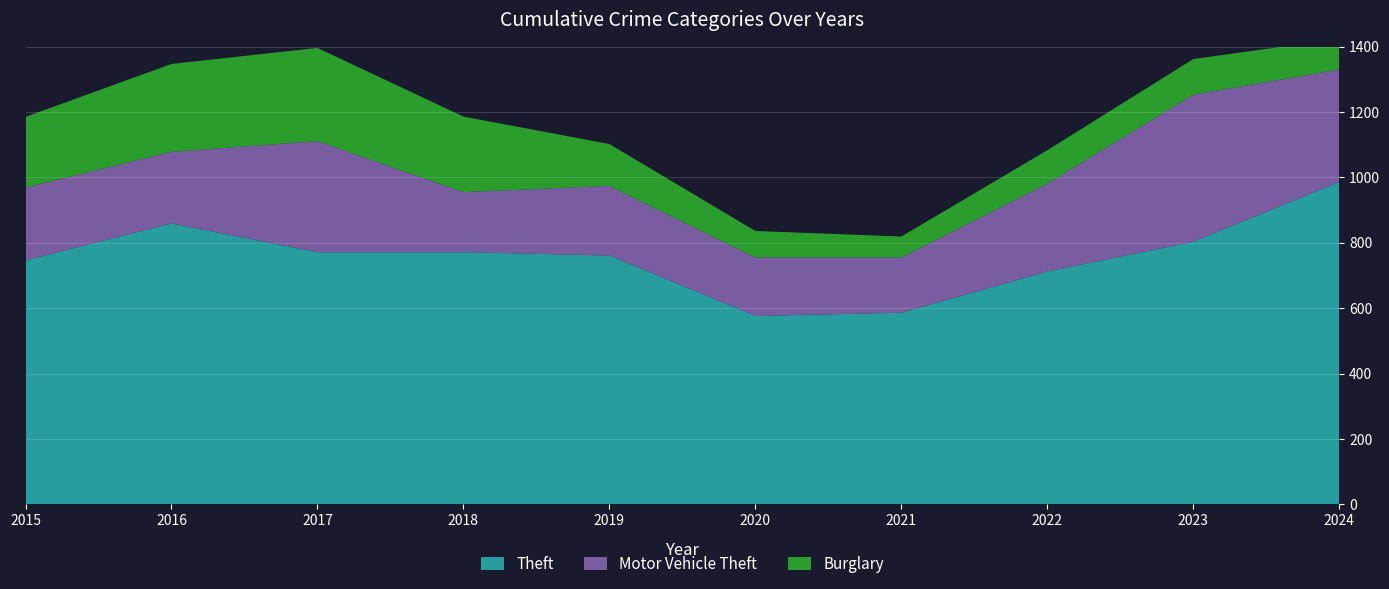

Reading left to right, extract all data points from this chart.

Theft: 746	859	771	771	761	576	586	712	803	986
Motor Vehicle Theft: 223	219	340	184	213	179	169	269	450	344
Burglary: 216	269	285	231	128	81	64	102	109	94